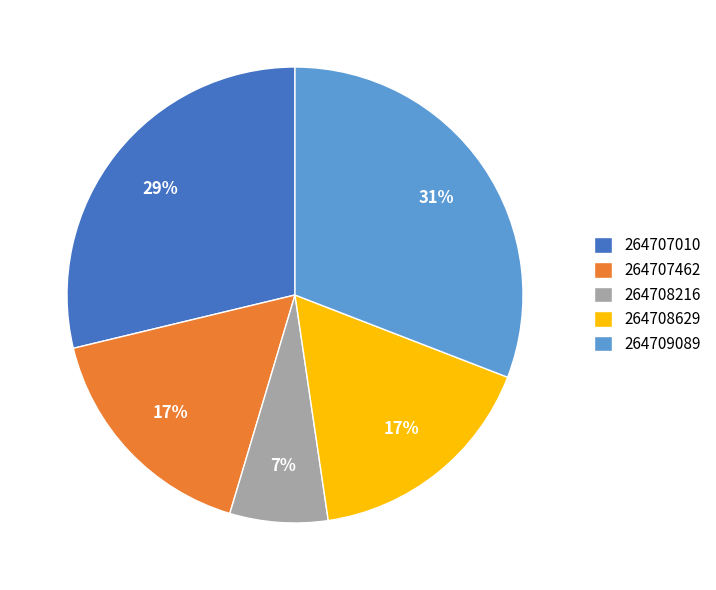

How many segments does this pie chart have?

5